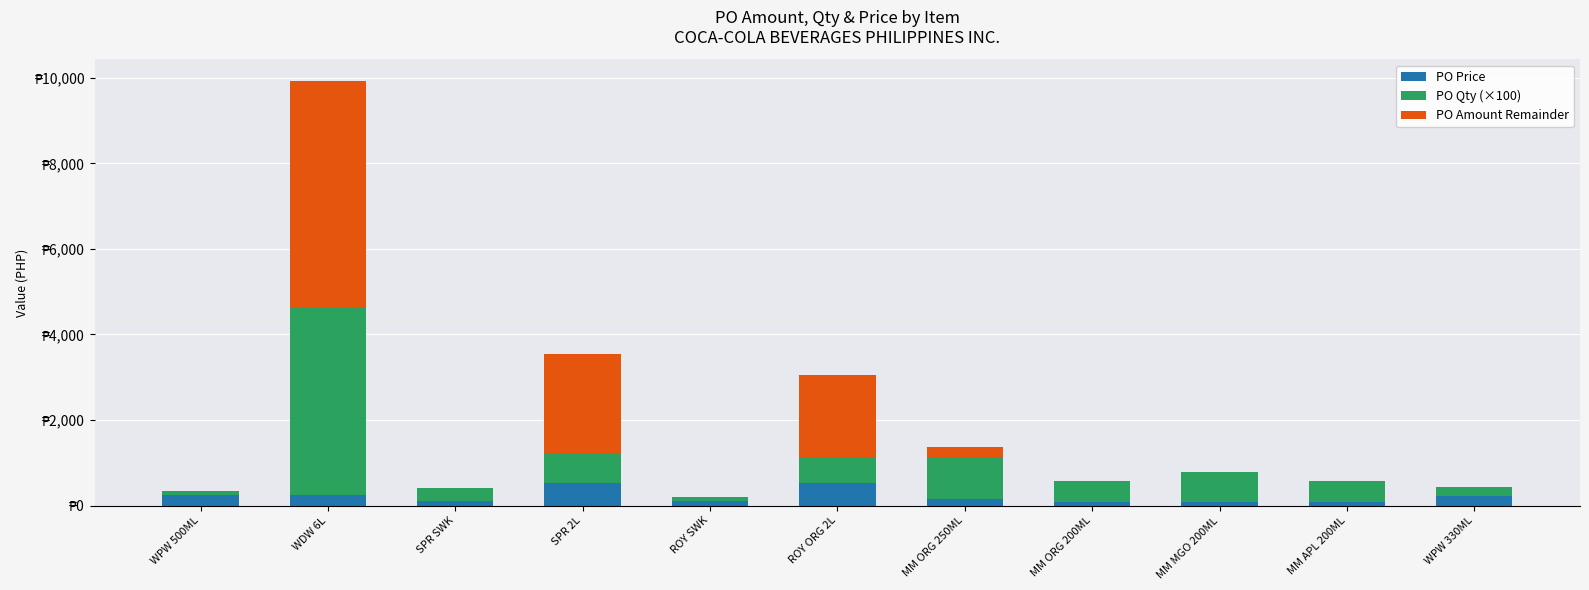

What are all the series names shown in the legend?

PO Price, PO Qty (×100), PO Amount Remainder